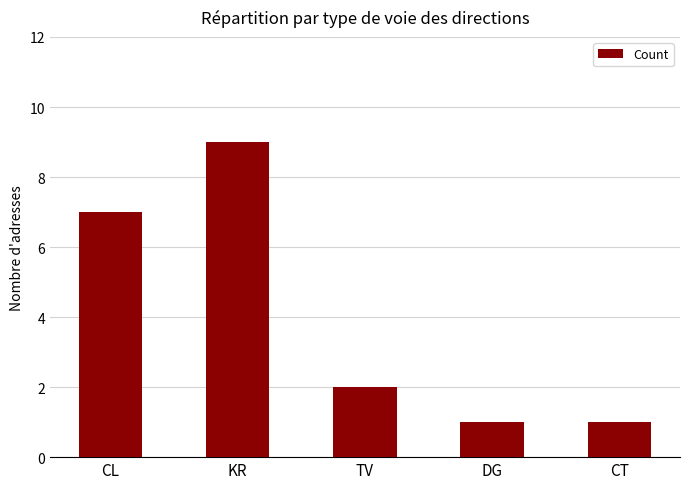

Reading left to right, list all the values displayed in this chart.

7	9	2	1	1